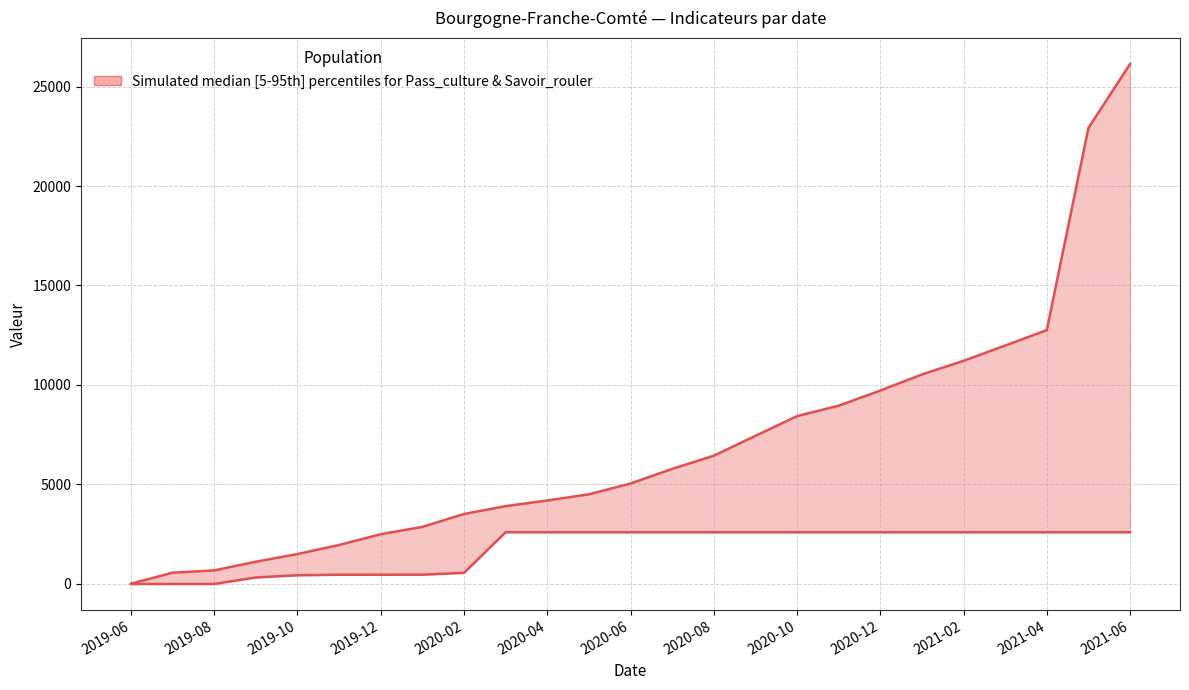

True or false: Nombre d'utilisateurs du Pass culture (ligne) and Nombre d'attestations savoir rouler velo cross at least once.

False